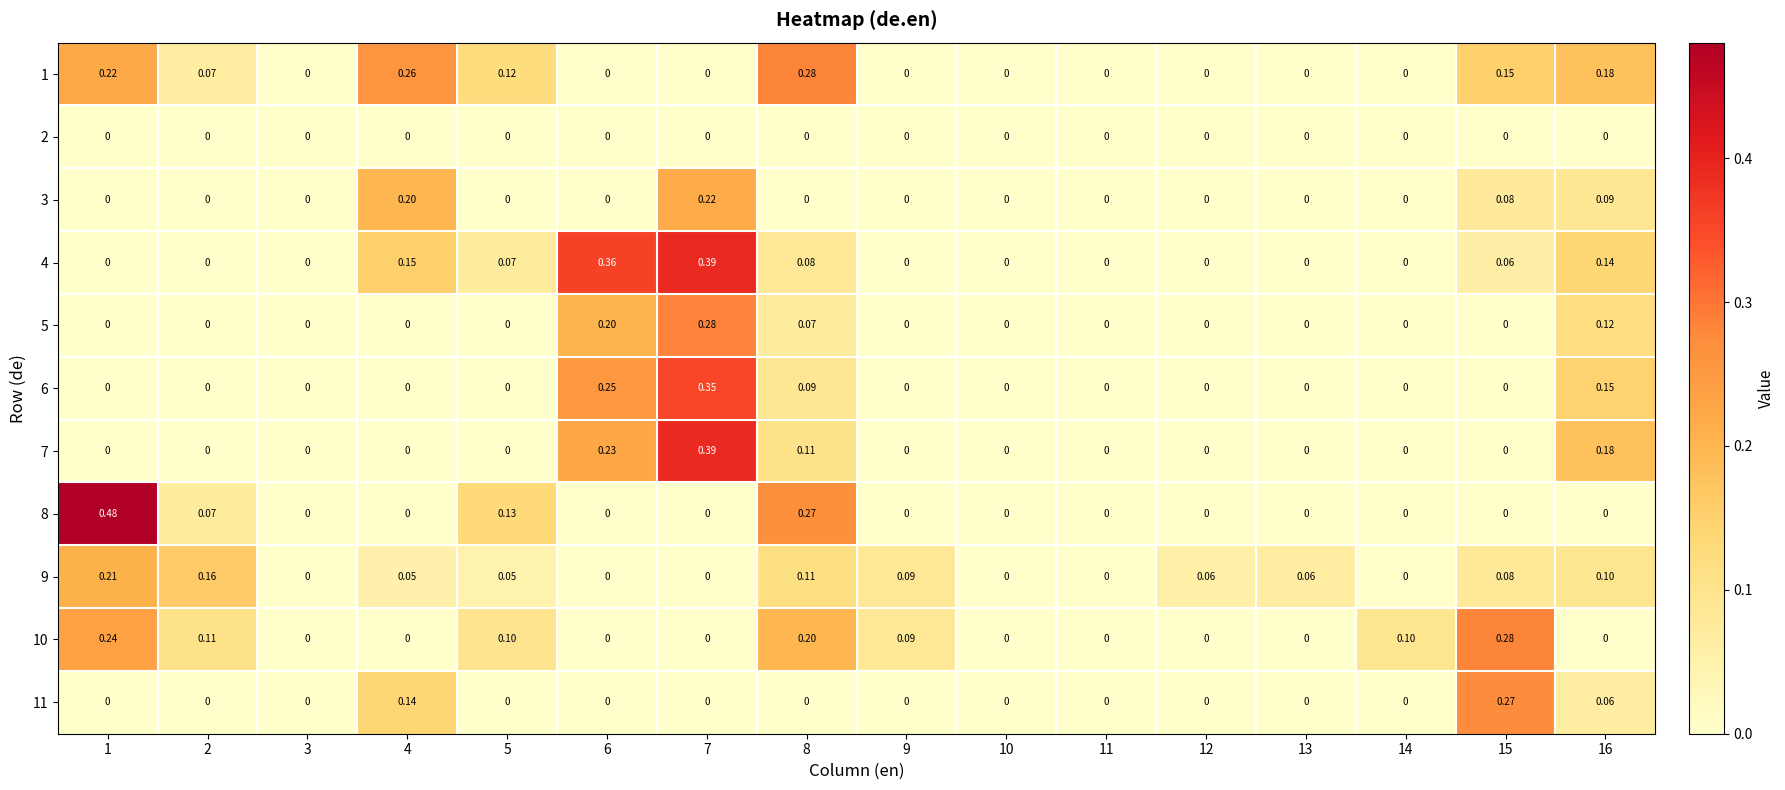

Reading right to left, what are all the values shown in this chart?

1: 16=0.2	15=0.1	14=0.0	13=0.0	12=0.0	11=0.0	10=0.0	9=0.0	8=0.3	7=0.0	6=0.0	5=0.1	4=0.3	3=0.0	2=0.1	1=0.2
2: 16=0.0	15=0.0	14=0.0	13=0.0	12=0.0	11=0.0	10=0.0	9=0.0	8=0.0	7=0.0	6=0.0	5=0.0	4=0.0	3=0.0	2=0.0	1=0.0
3: 16=0.1	15=0.1	14=0.0	13=0.0	12=0.0	11=0.0	10=0.0	9=0.0	8=0.0	7=0.2	6=0.0	5=0.0	4=0.2	3=0.0	2=0.0	1=0.0
4: 16=0.1	15=0.1	14=0.0	13=0.0	12=0.0	11=0.0	10=0.0	9=0.0	8=0.1	7=0.4	6=0.4	5=0.1	4=0.1	3=0.0	2=0.0	1=0.0
5: 16=0.1	15=0.0	14=0.0	13=0.0	12=0.0	11=0.0	10=0.0	9=0.0	8=0.1	7=0.3	6=0.2	5=0.0	4=0.0	3=0.0	2=0.0	1=0.0
6: 16=0.1	15=0.0	14=0.0	13=0.0	12=0.0	11=0.0	10=0.0	9=0.0	8=0.1	7=0.3	6=0.2	5=0.0	4=0.0	3=0.0	2=0.0	1=0.0
7: 16=0.2	15=0.0	14=0.0	13=0.0	12=0.0	11=0.0	10=0.0	9=0.0	8=0.1	7=0.4	6=0.2	5=0.0	4=0.0	3=0.0	2=0.0	1=0.0
8: 16=0.0	15=0.0	14=0.0	13=0.0	12=0.0	11=0.0	10=0.0	9=0.0	8=0.3	7=0.0	6=0.0	5=0.1	4=0.0	3=0.0	2=0.1	1=0.5
9: 16=0.1	15=0.1	14=0.0	13=0.1	12=0.1	11=0.0	10=0.0	9=0.1	8=0.1	7=0.0	6=0.0	5=0.1	4=0.1	3=0.0	2=0.2	1=0.2
10: 16=0.0	15=0.3	14=0.1	13=0.0	12=0.0	11=0.0	10=0.0	9=0.1	8=0.2	7=0.0	6=0.0	5=0.1	4=0.0	3=0.0	2=0.1	1=0.2
11: 16=0.1	15=0.3	14=0.0	13=0.0	12=0.0	11=0.0	10=0.0	9=0.0	8=0.0	7=0.0	6=0.0	5=0.0	4=0.1	3=0.0	2=0.0	1=0.0